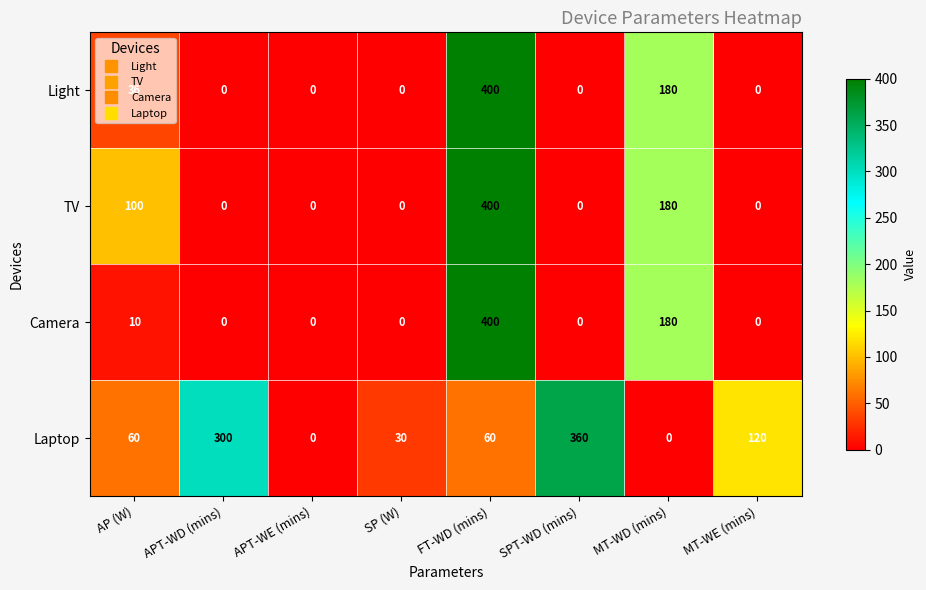

What is the total value across all series at MT-WD (mins)?

540